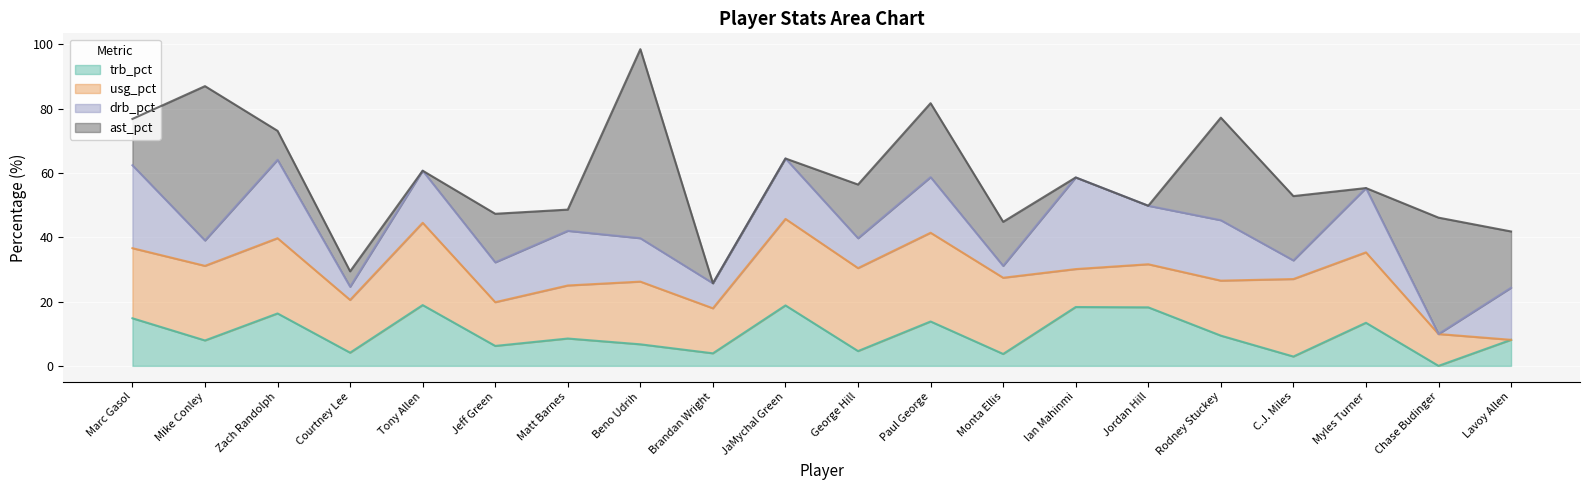

How many interior local peaks does the ast_pct series have?

6